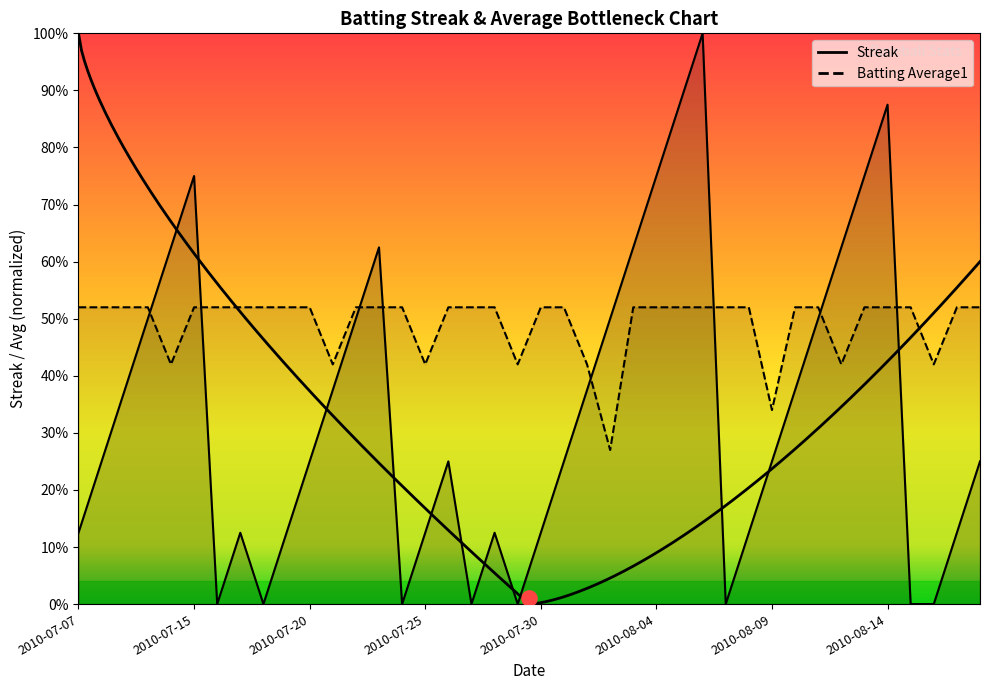

What are all the series names shown in the legend?

Streak, Batting Average1